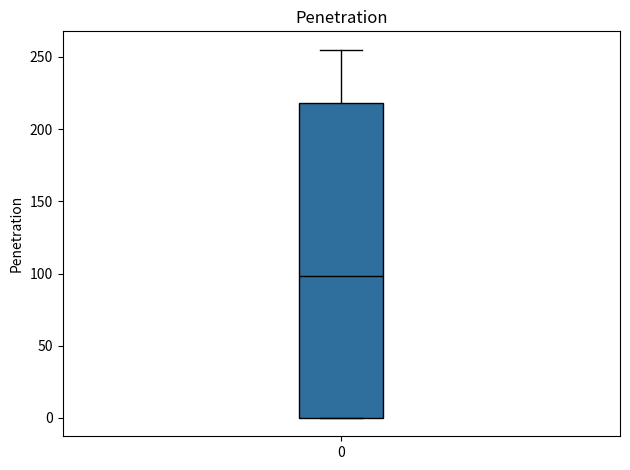

Where does the median line of the box at x = 0 sit on the y-axis? The values are not printed on the chart, so give them approximately, as read against the axis.

100